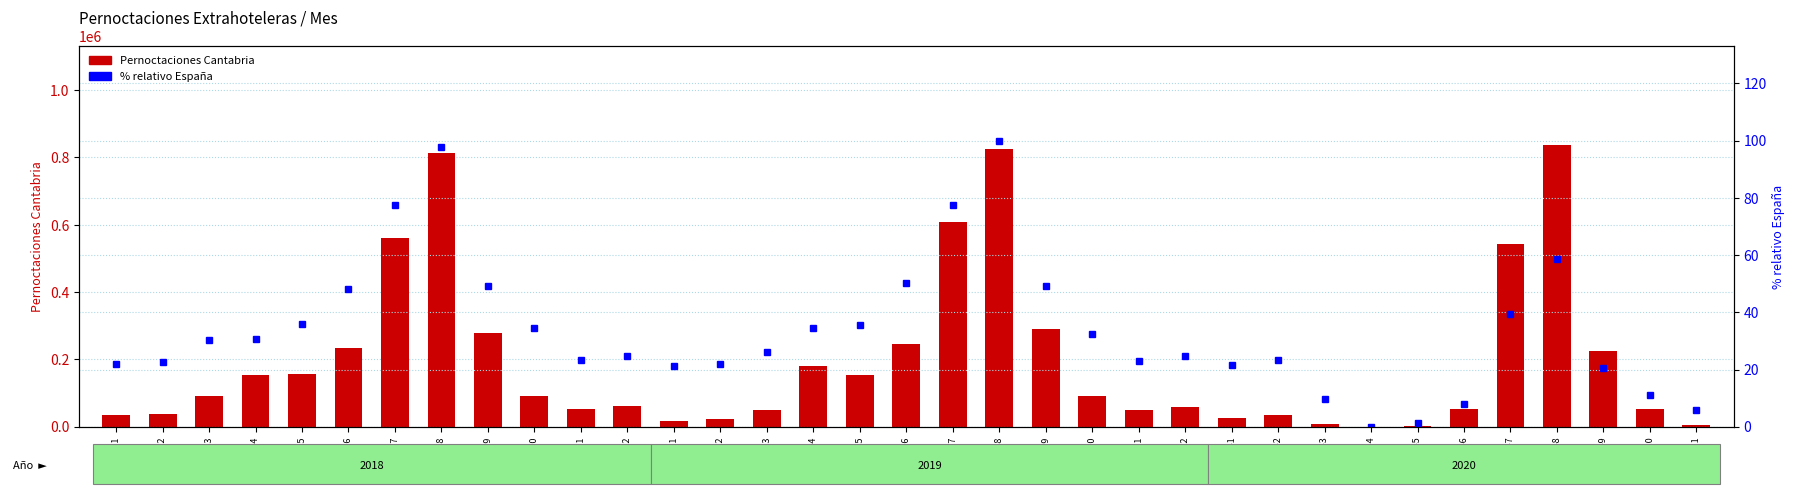

What is the difference between the maximum and minimum values in the Pernoctaciones Cantabria series?

837243.0